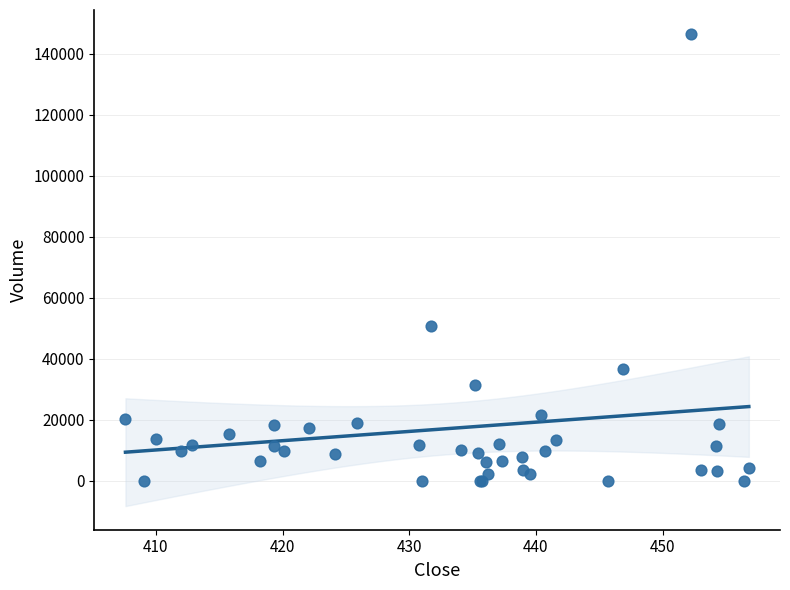

What Y value in the scatter plot is closest to 73299?

50753